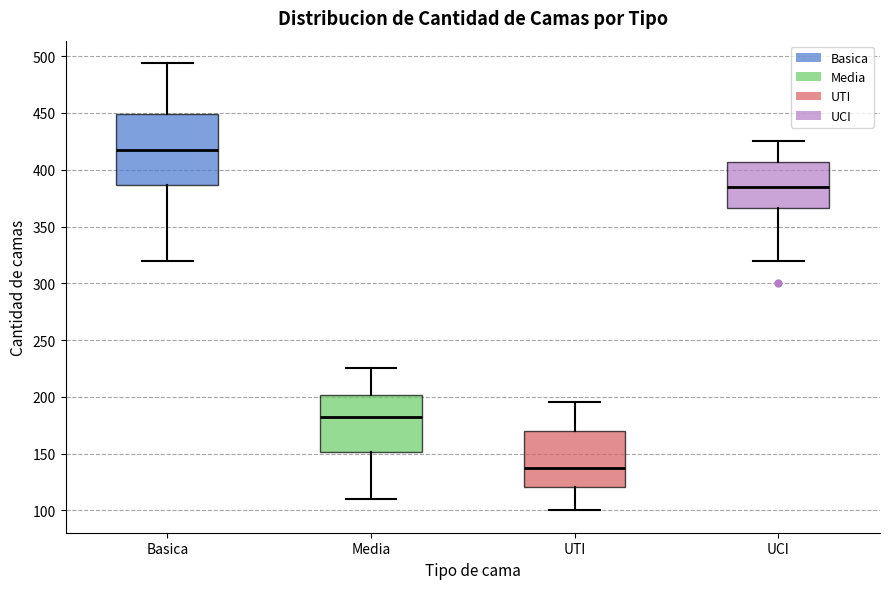

Reading left to right, read every box against the y-axis: the position of its median line, the range the box covers, and the ends of its whiskers. The values are not printed on the chart, so give them approximately, as read against the axis.

Basica: median 420, box 385 to 450, whiskers 320 to 495
Media: median 185, box 150 to 200, whiskers 110 to 225
UTI: median 140, box 120 to 170, whiskers 100 to 195
UCI: median 385, box 365 to 405, whiskers 320 to 425